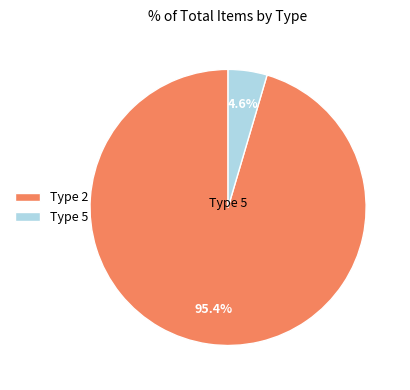

Does Type 2 account for over 50% of the chart?

Yes